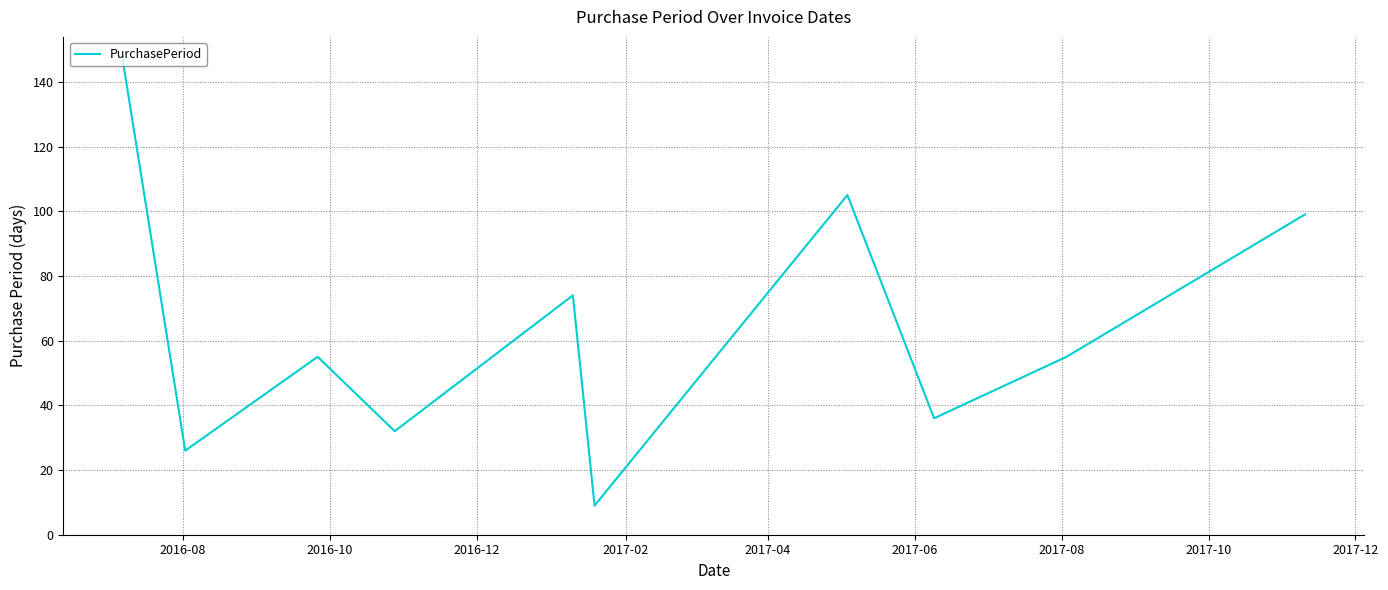

What is the difference between the maximum and minimum values?

138